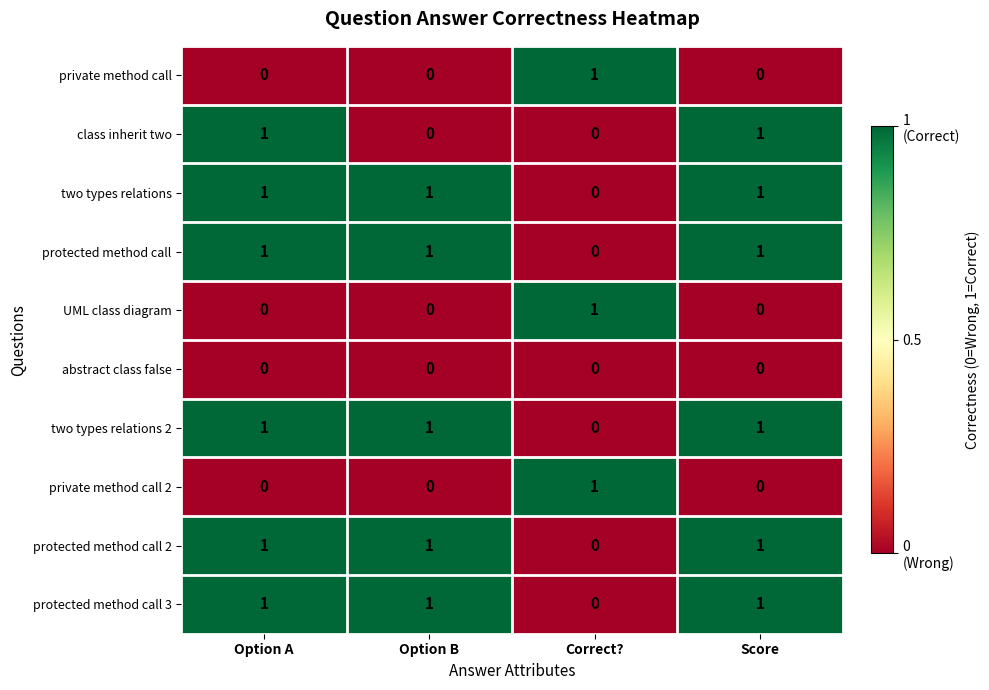

What is the sum of all two types relations 2 values?

3